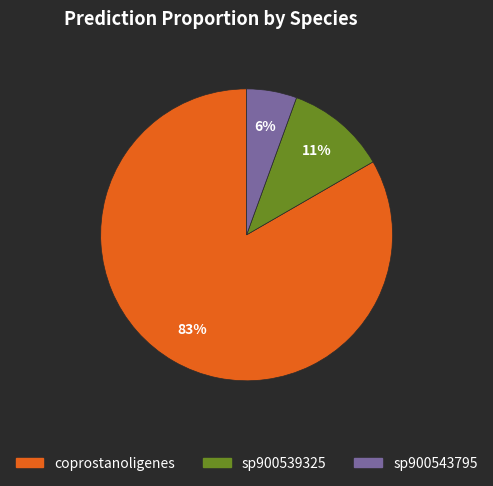

Is there a majority slice in this chart?

Yes